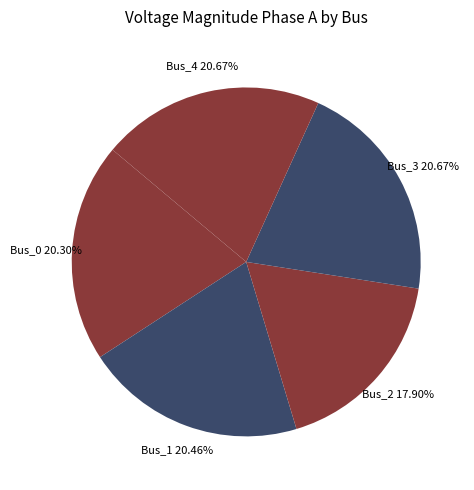

Combined, do Bus_1 and Bus_0 account for over 50%?

No